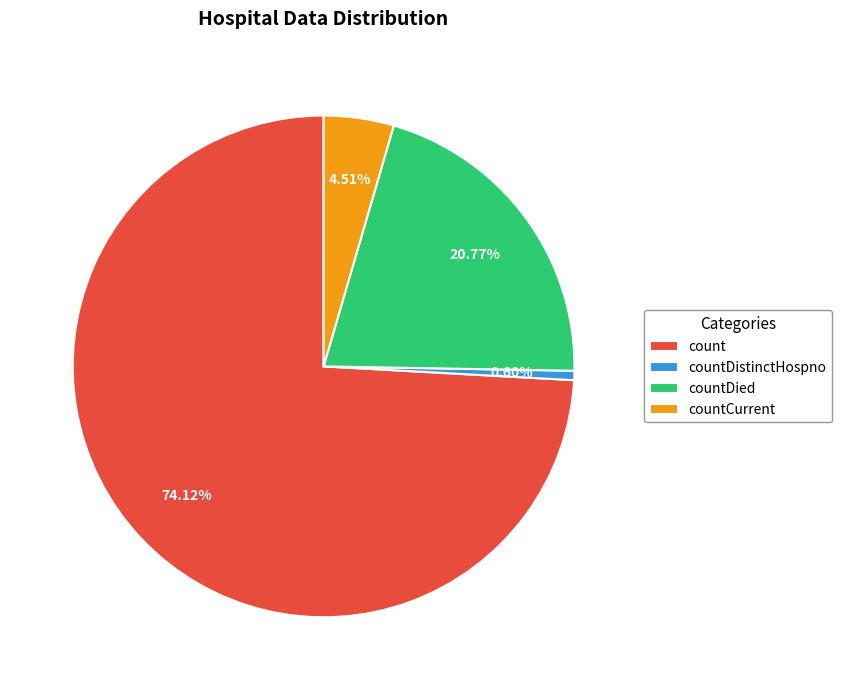

Rank the categories by value from highest to lowest.

count, countDied, countCurrent, countDistinctHospno